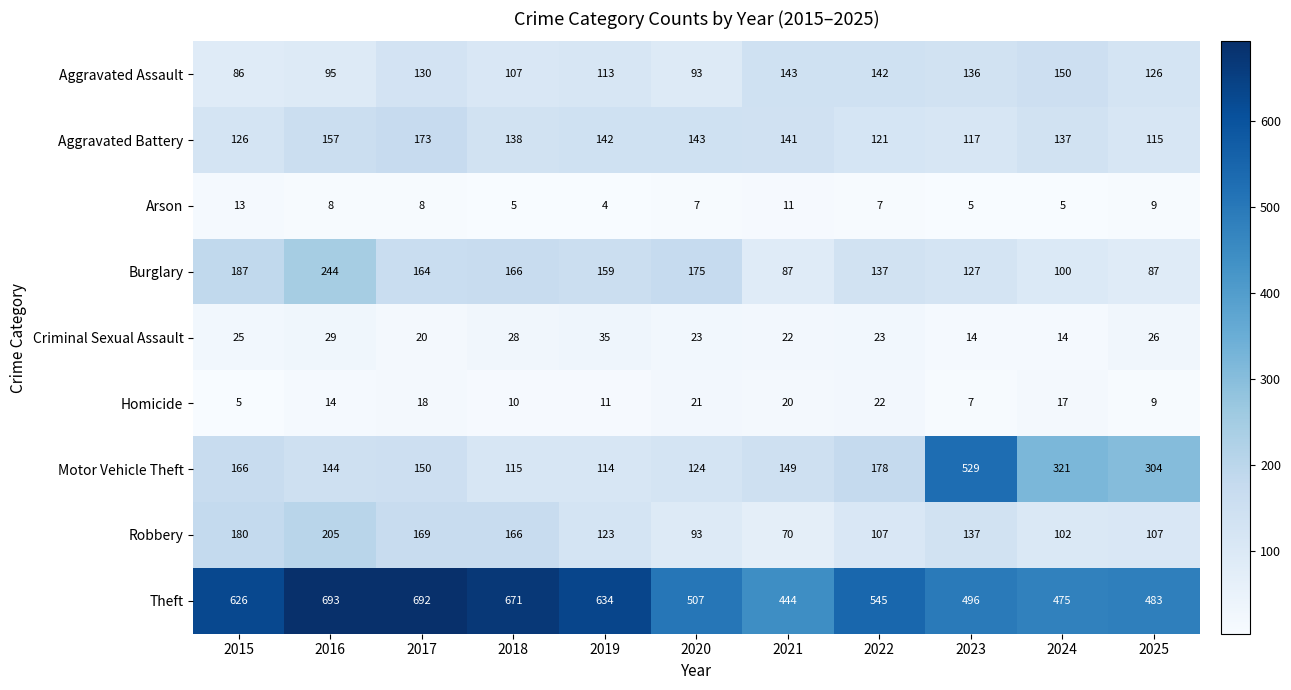

Is it true that Motor Vehicle Theft equals 144 at 2016?

True